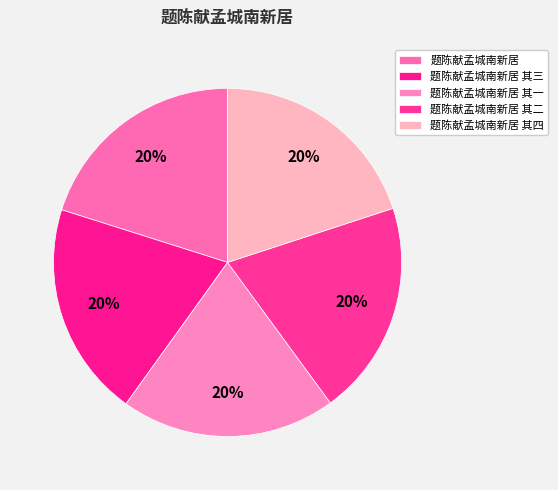

Is the sum of 题陈献孟城南新居 其二 and 题陈献孟城南新居 其一 greater than half?

No